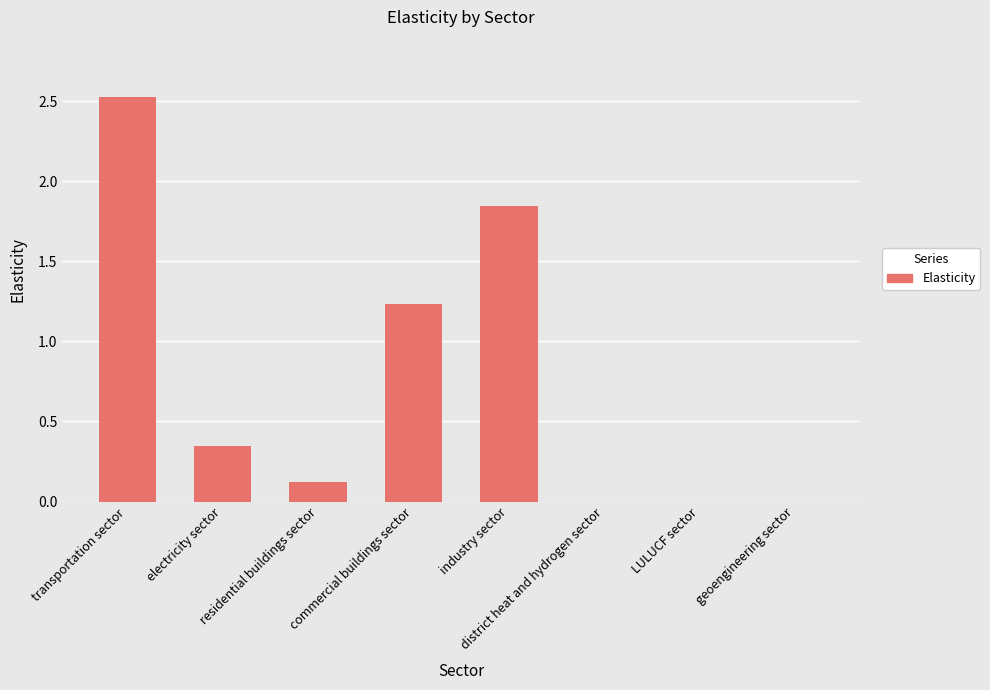

What is the greatest value displayed?

2.5